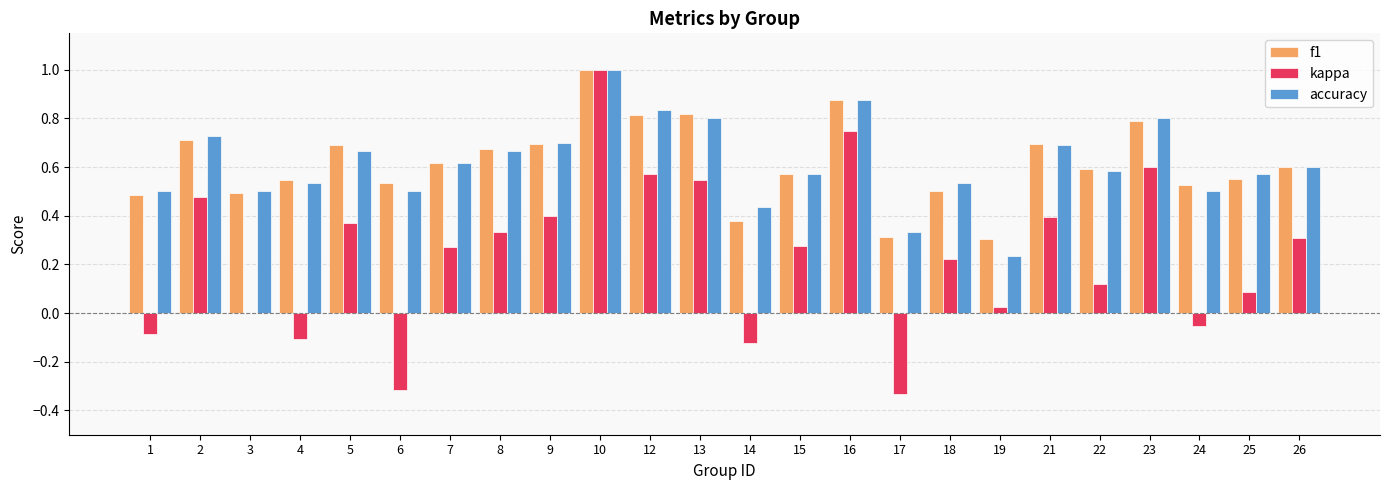

What is the total value across all series at 18?

1.3